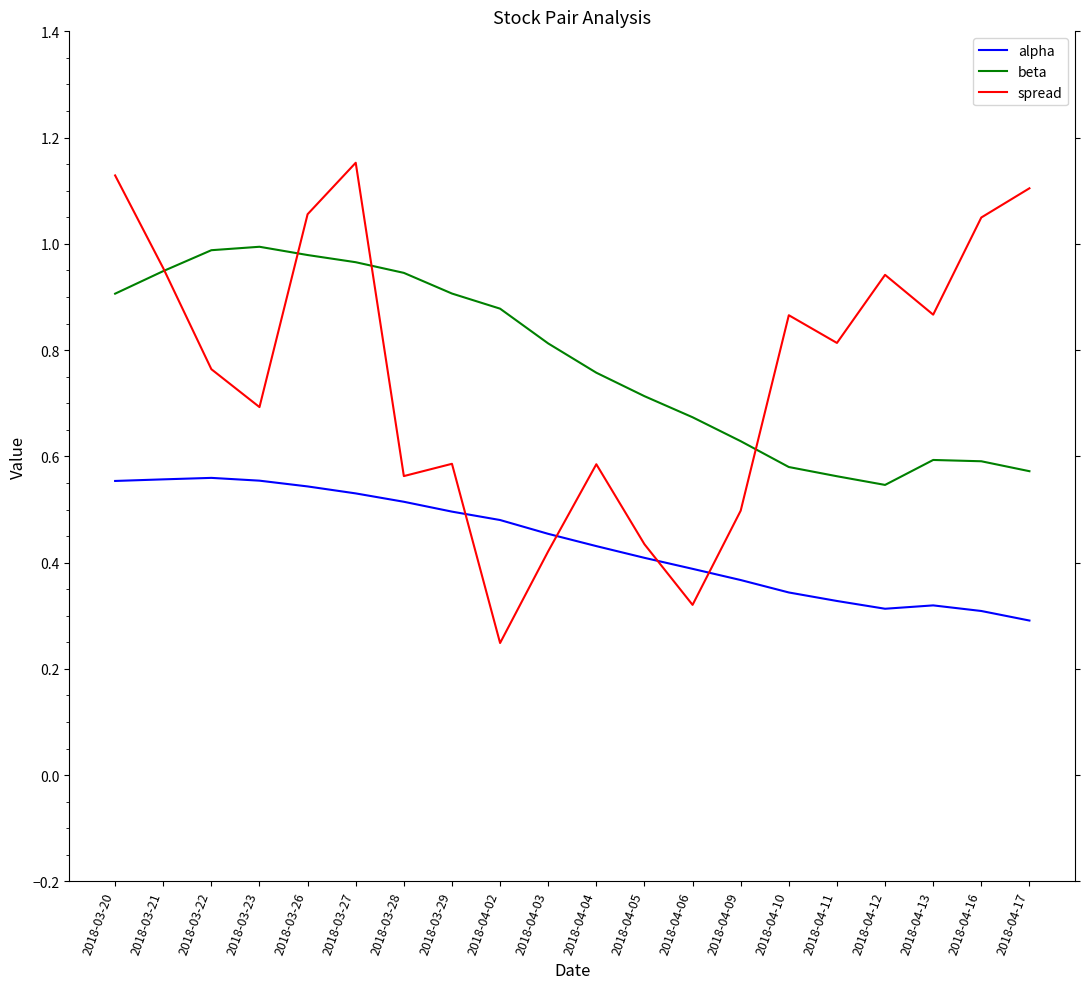

The alpha series shows 0.1 at 2018-04-09. True or false?

False